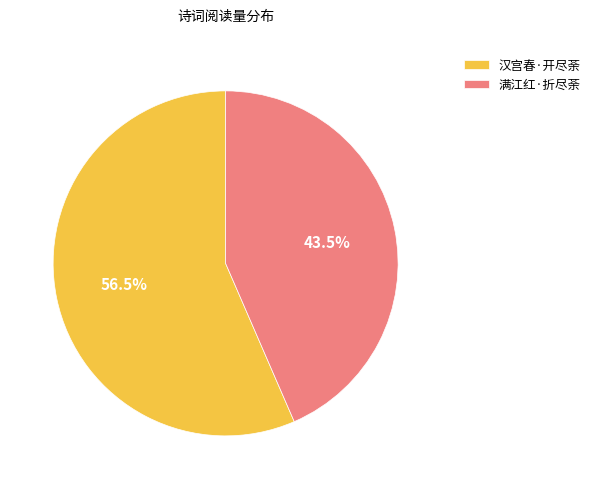

What portion of the pie excludes 汉宫春·开尽荼?

43.5%